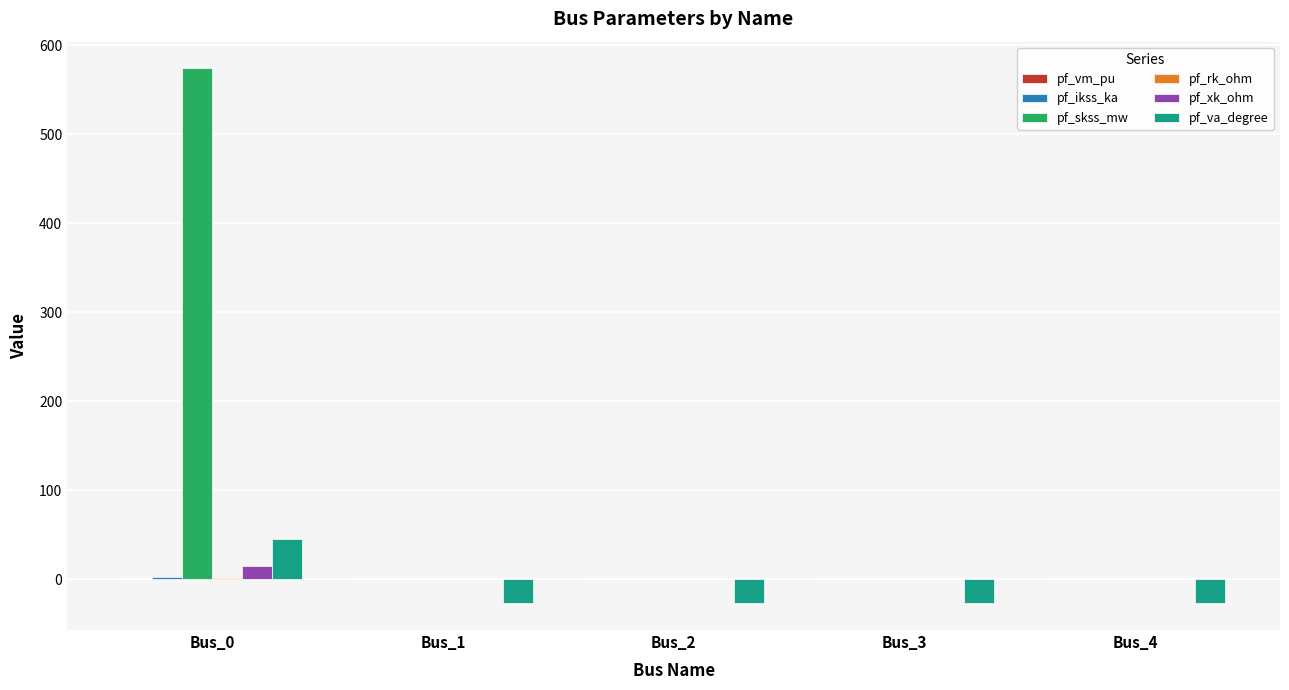

How many data points in pf_xk_ohm are above 0?

1